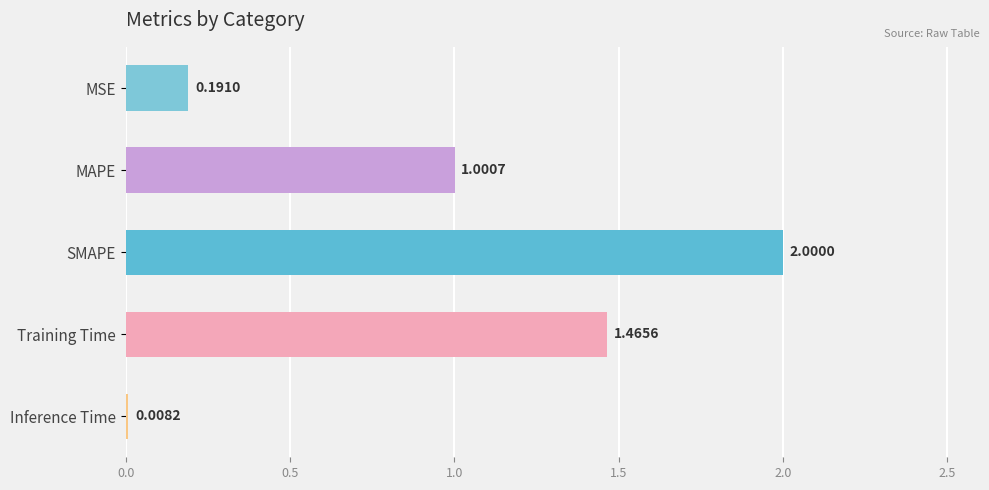

What is the difference between the maximum and minimum values?

2.0